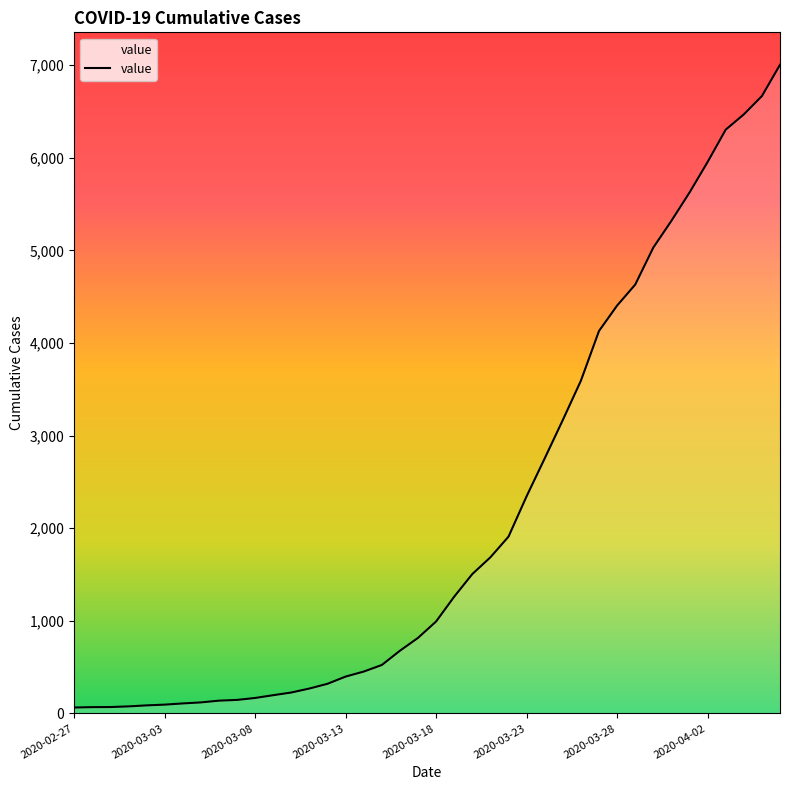

How many lines are shown in the chart?

1